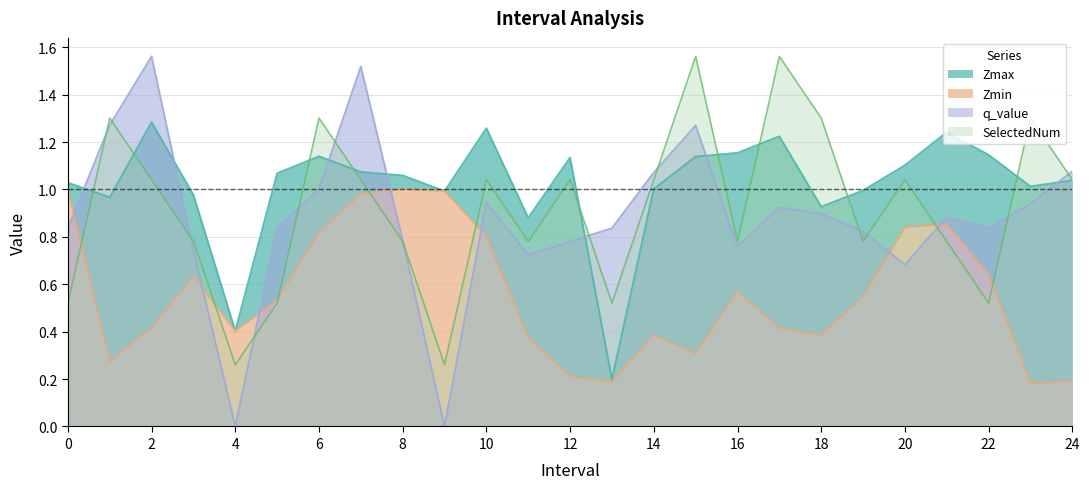

True or false: q_value has a value of 0.4 at 1.0.

False